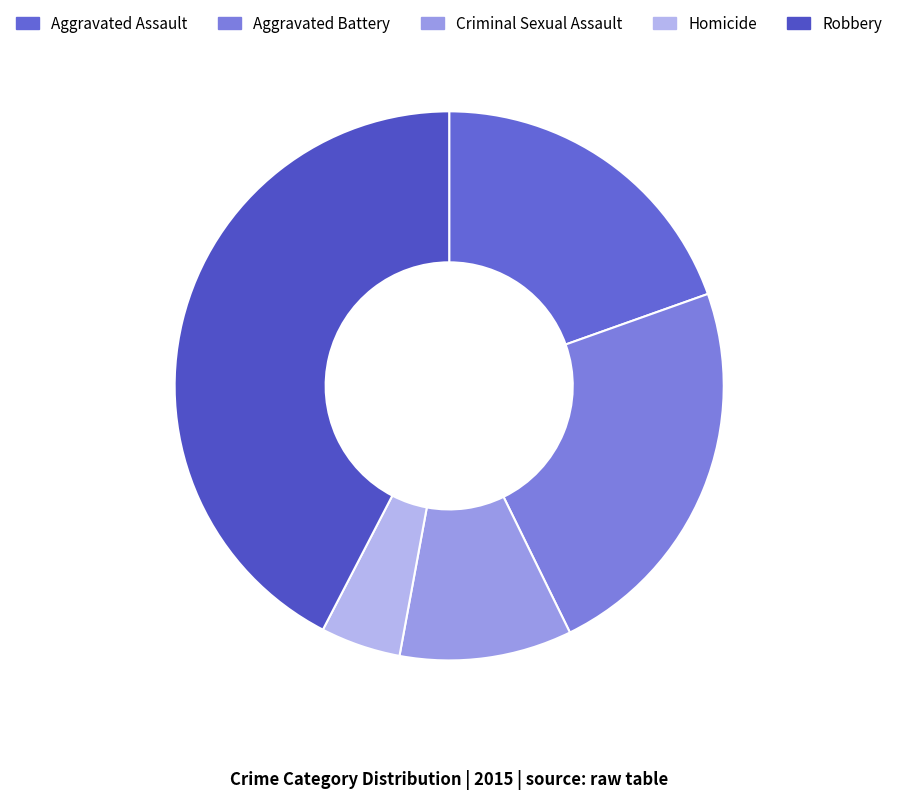

Rank the categories by value from highest to lowest.

Robbery, Aggravated Battery, Aggravated Assault, Criminal Sexual Assault, Homicide